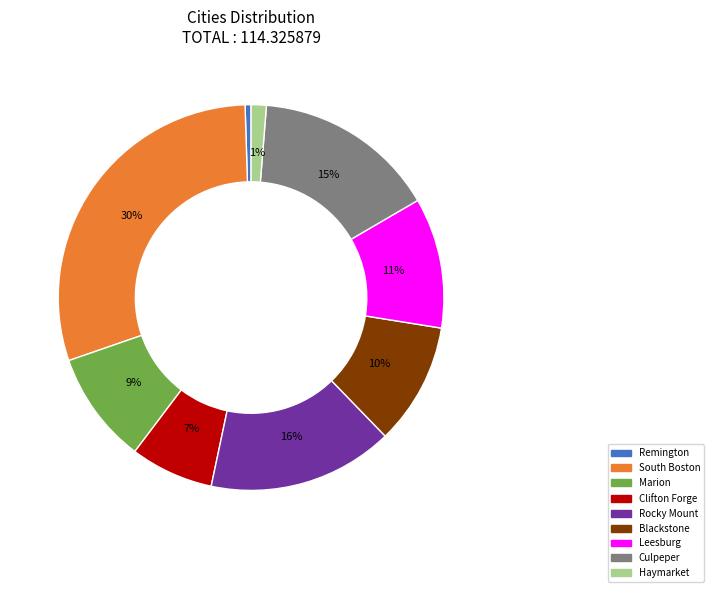

To the nearest percent, what portion does Blackstone represent?

10%